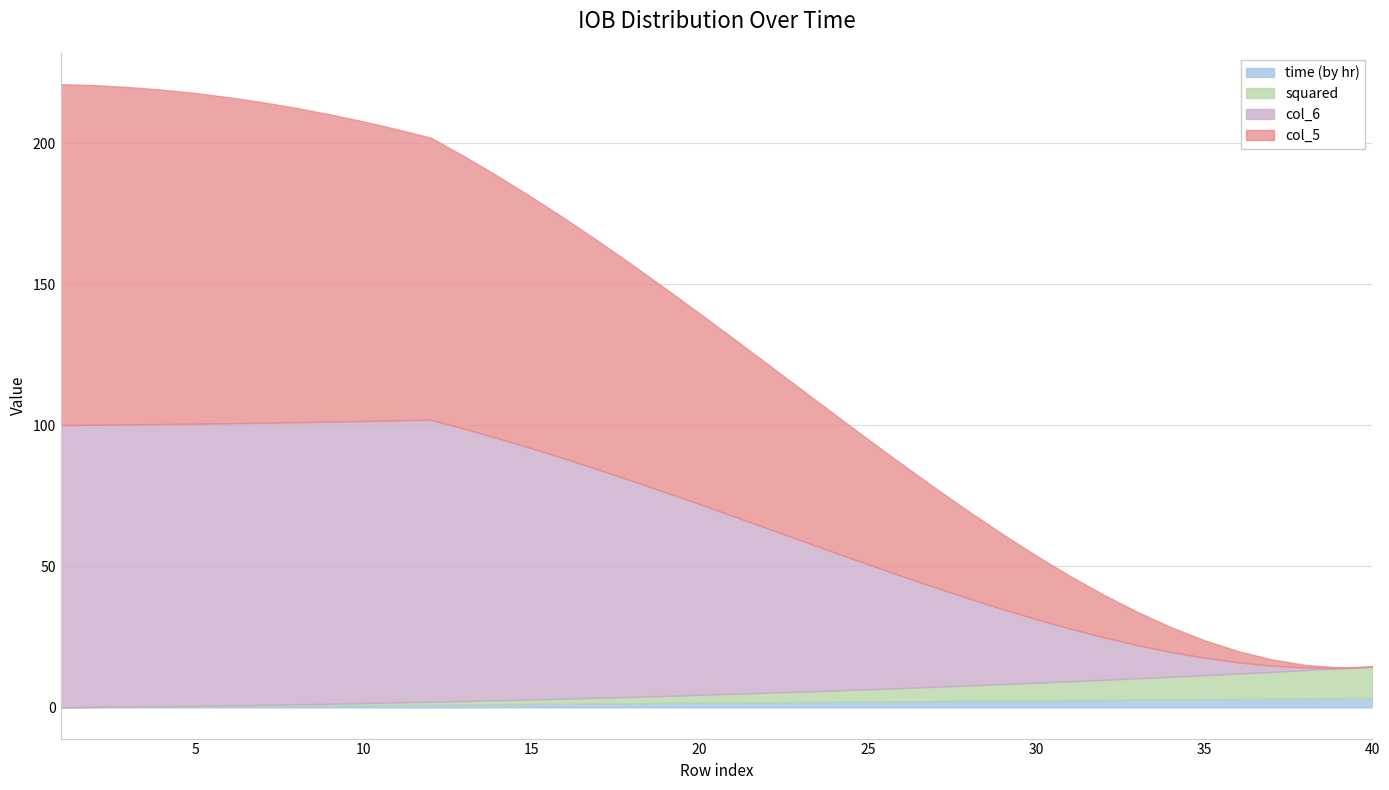

Count the number of categories in the chart.

40